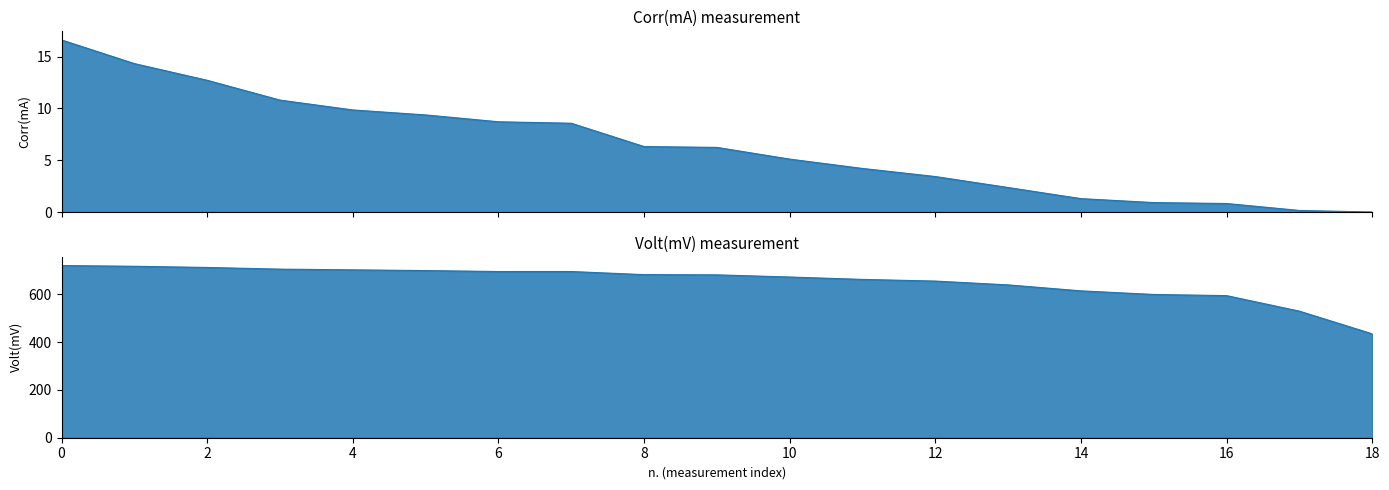

What is the total value across all series at 13?

642.4